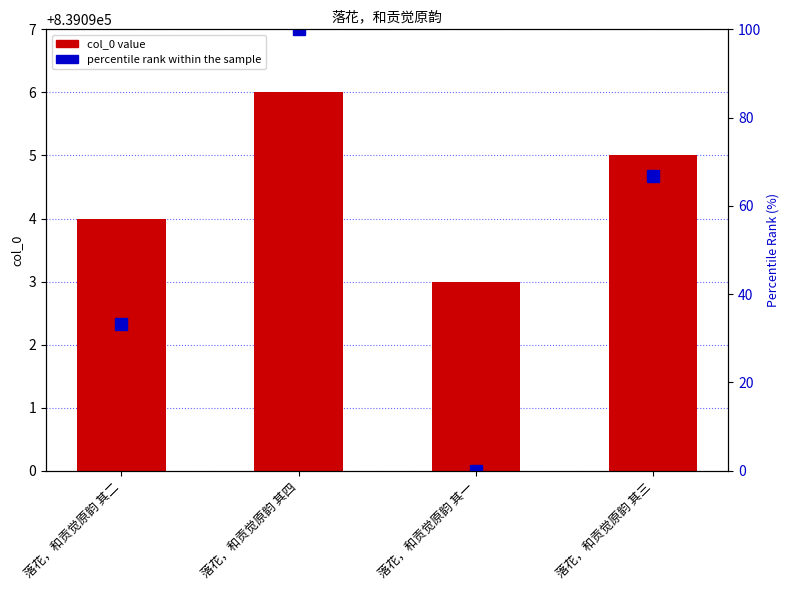

What is the difference between the col_0 value values at 落花，和贡觉原韵 其二 and 落花，和贡觉原韵 其一?

1.0